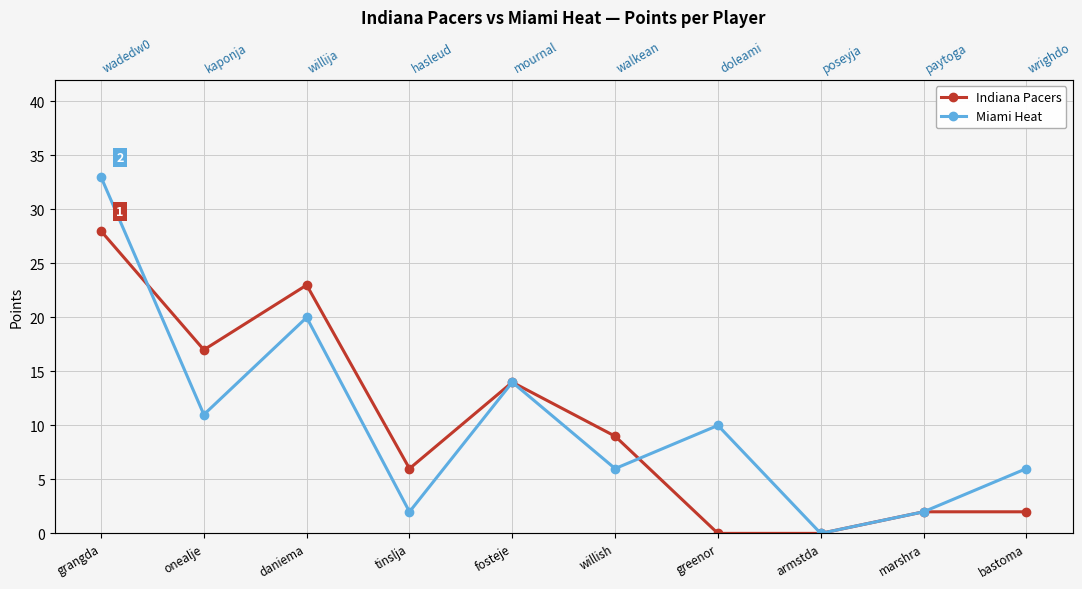

Rank the categories by Indiana Pacers value from highest to lowest.

grangda, daniema, onealje, fosteje, willish, tinslja, marshra, bastoma, greenor, armstda